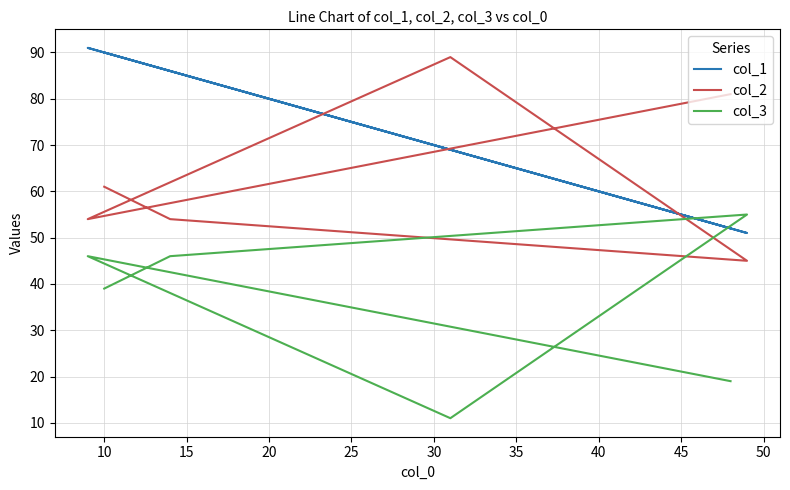

True or false: col_3 has more than 1 points higher than both neighbors.

True